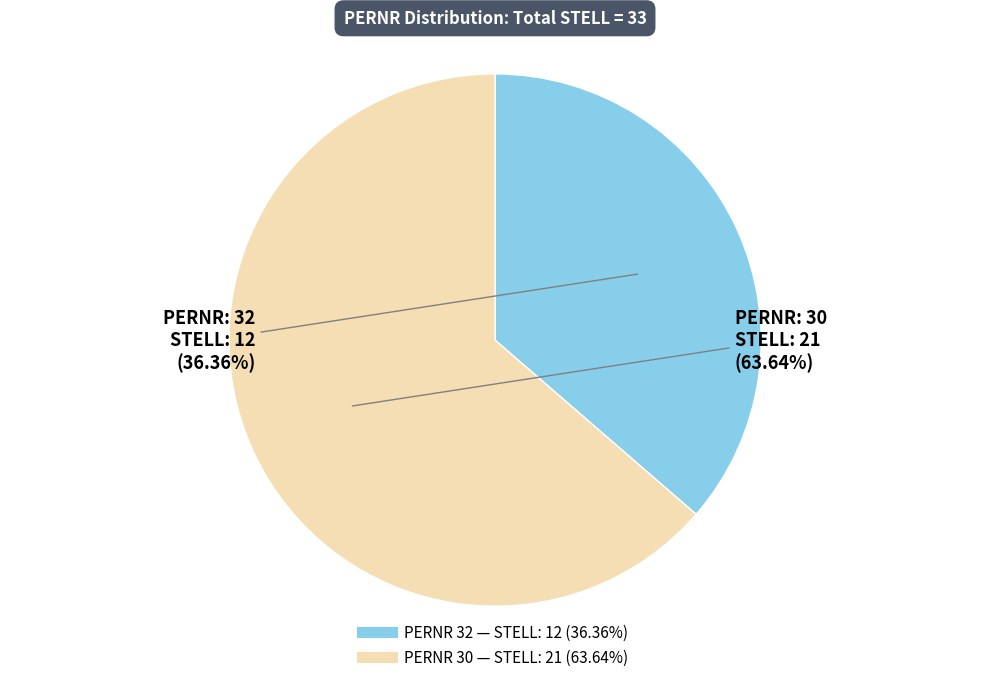

How many slices are in this pie chart?

2